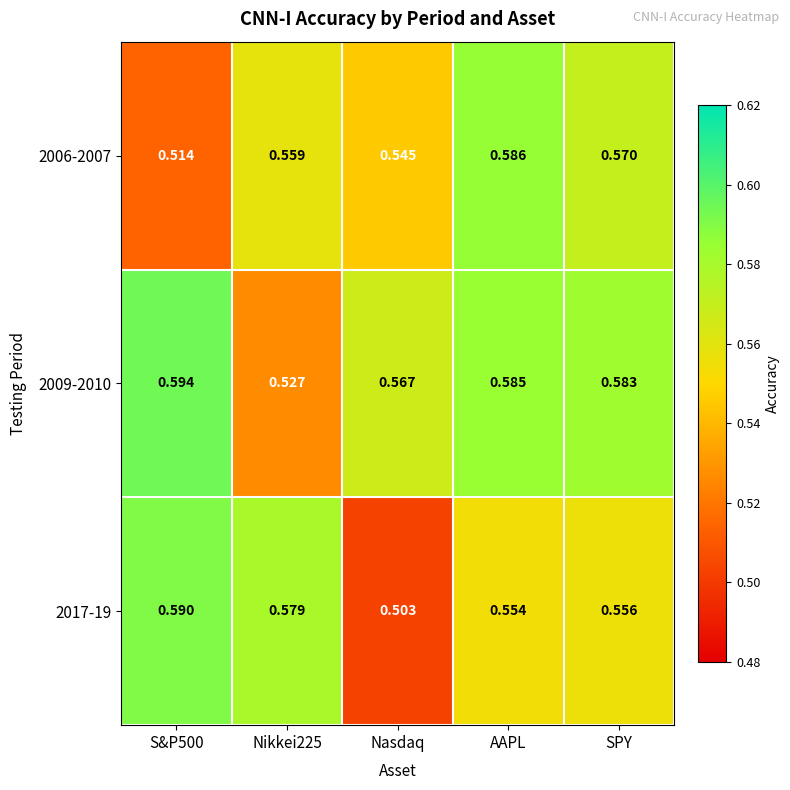

Which label corresponds to the smallest value in the chart?

Nasdaq